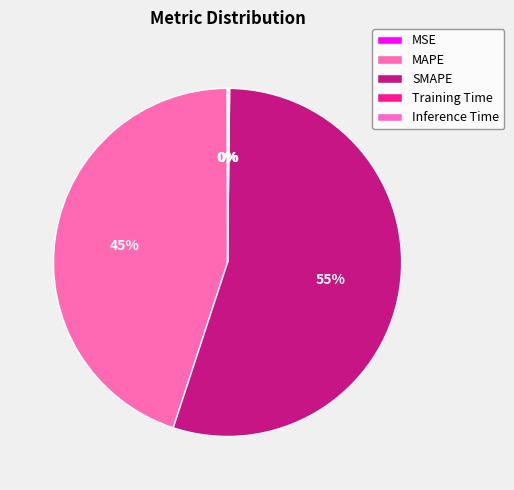

What percentage is the SMAPE slice, to the nearest percent?

55%